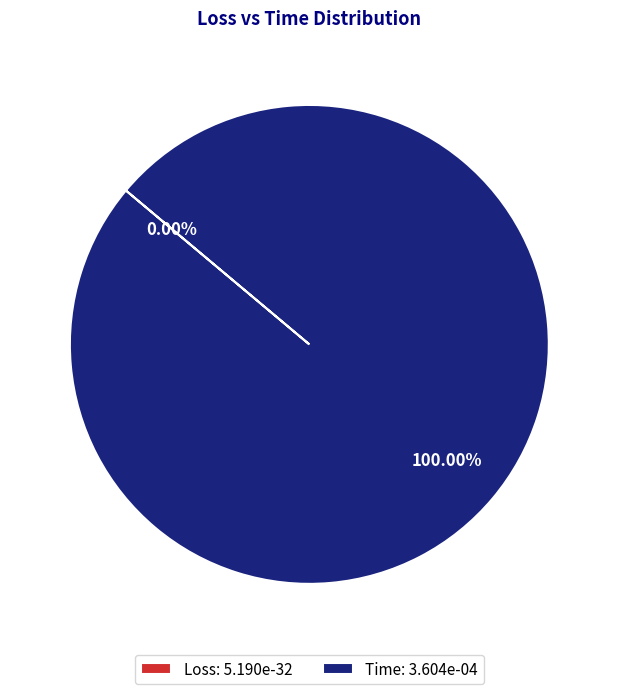

Rank the categories by value from highest to lowest.

Time, Loss